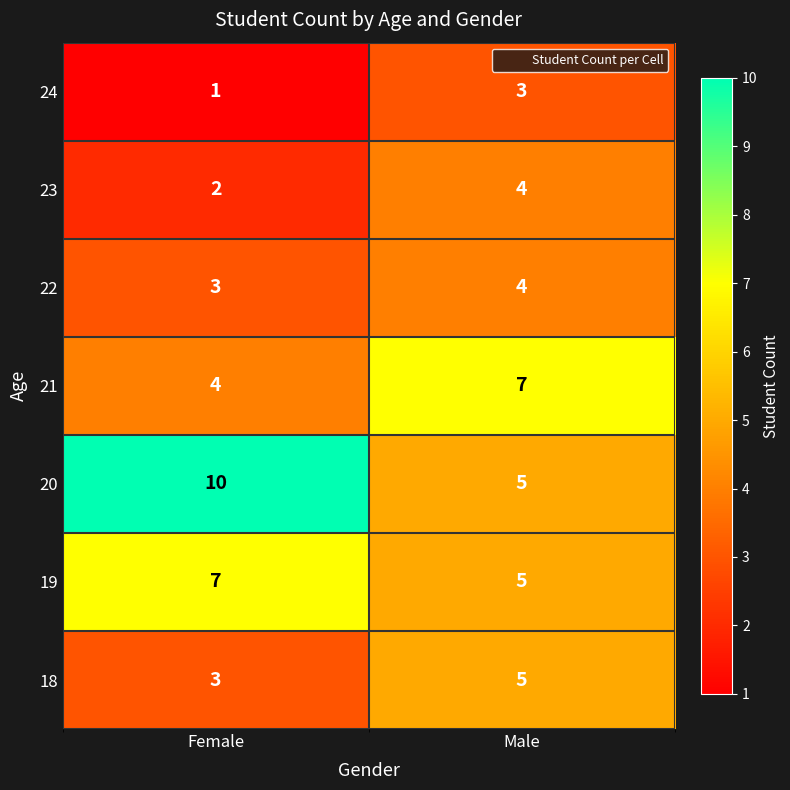

Is it true that 19 equals 1 at Male?

False